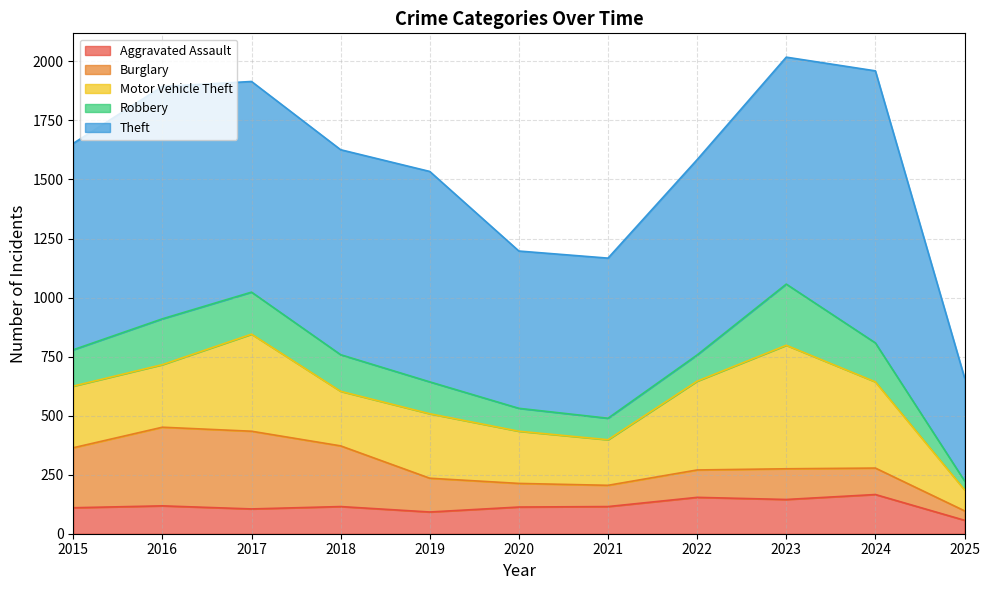

Which series has the largest range (max minus min)?

Theft